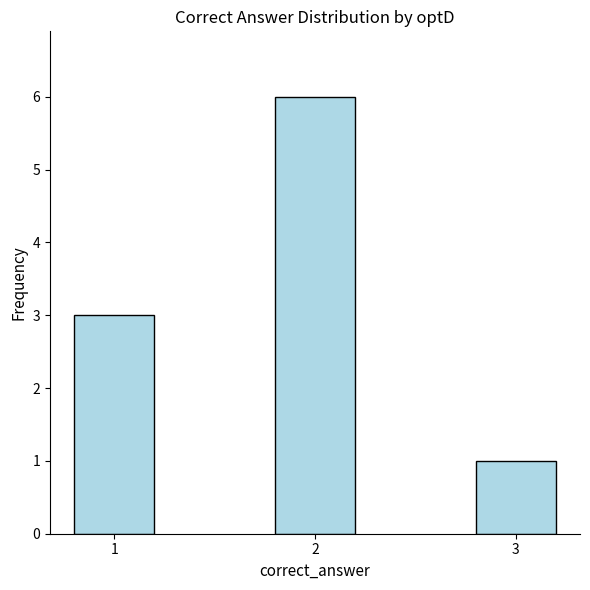

List the labels in order of value, largest first.

2, 1, 3